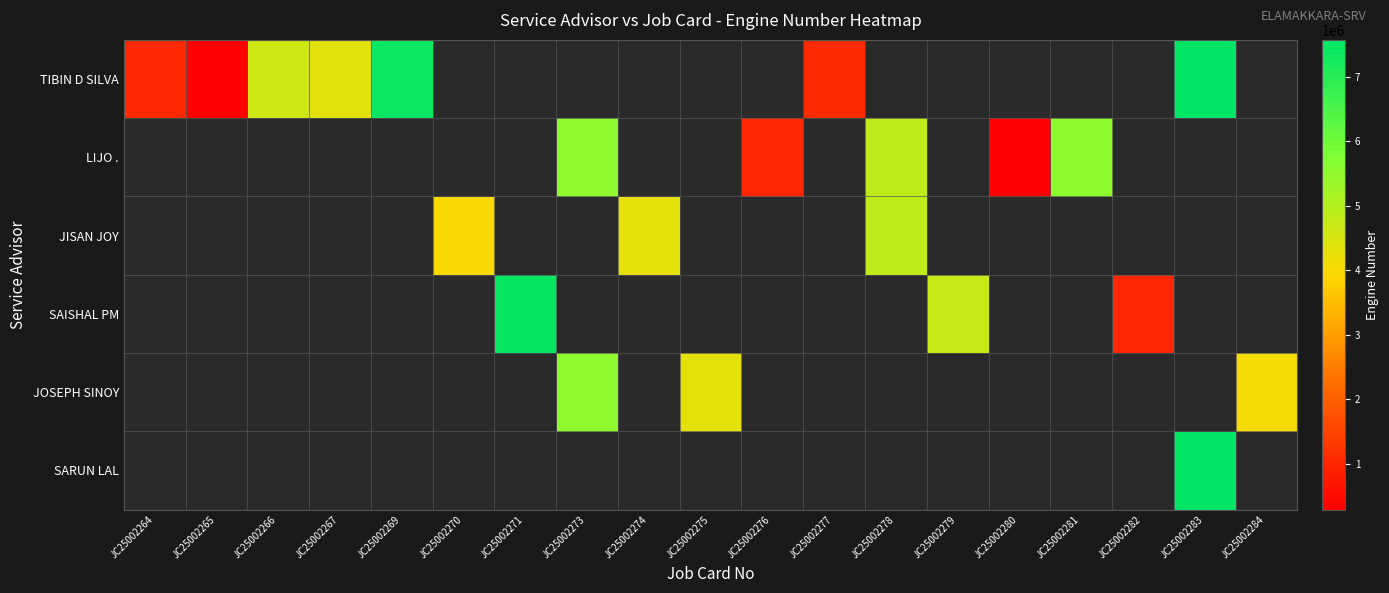

Which series has the widest spread of values?

TIBIN D SILVA